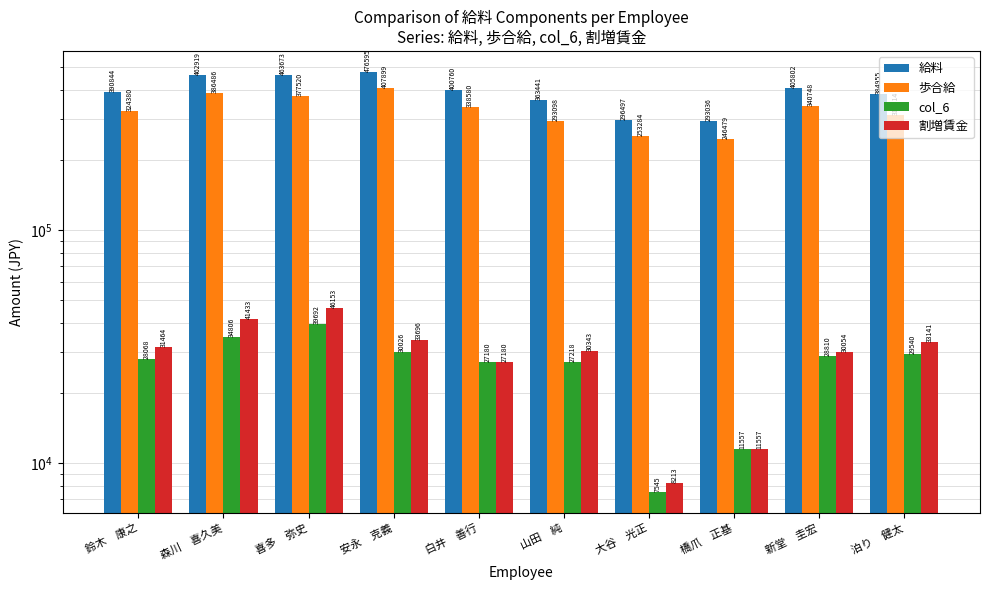

Rank the series at 森川　喜久美 from highest to lowest value.

給料, 歩合給, 割増賃金, col_6